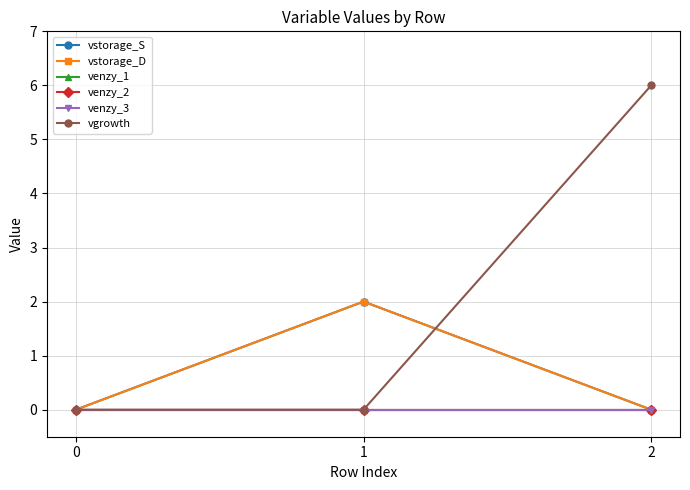

Does the chart have visible grid lines?

Yes